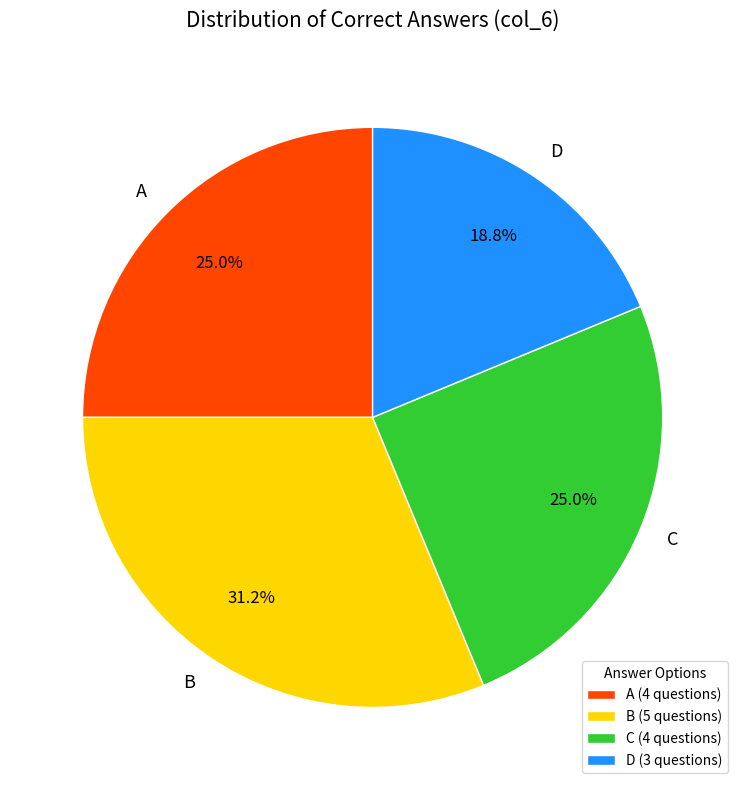

Is the sum of D and C greater than half?

No